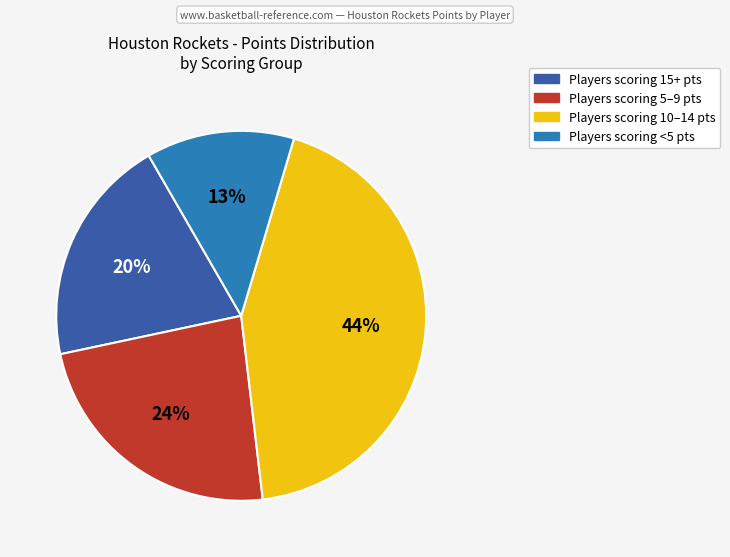

Approximately how many times larger is the value at Players scoring 10–14 pts compared to Players scoring 15+ pts?

2.2